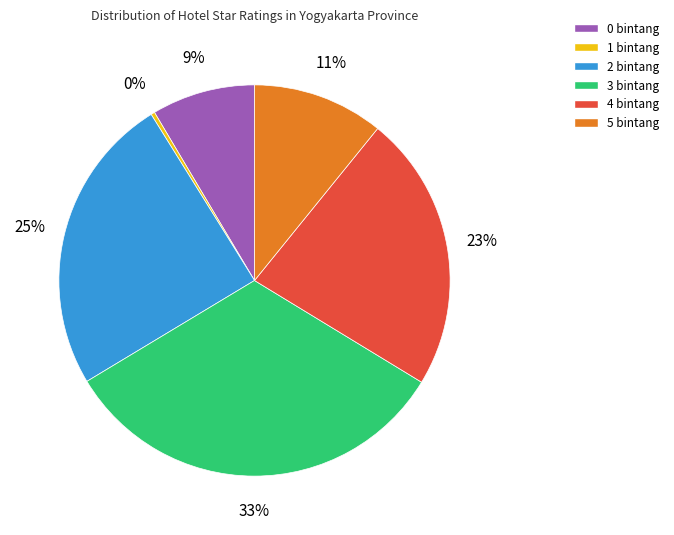

Do 5 and 3 together represent more than half of the pie?

No